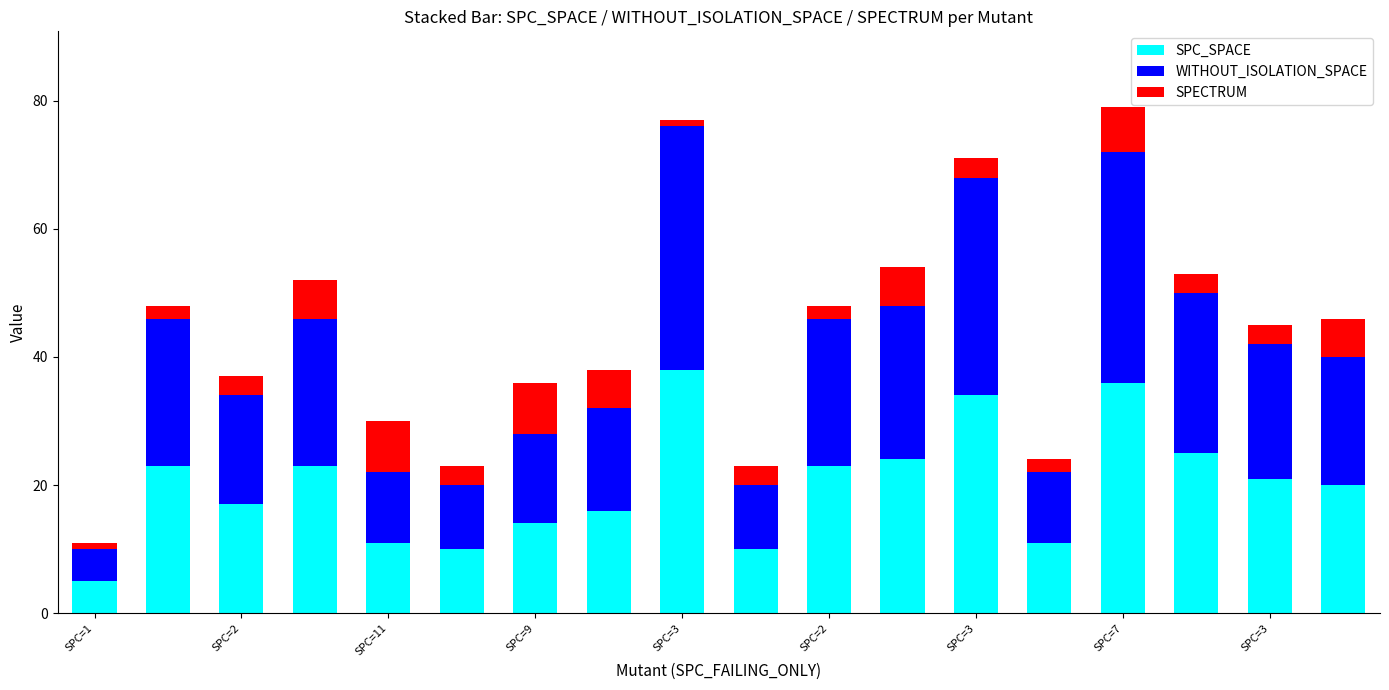

What is the minimum value for SPC_SPACE?

5